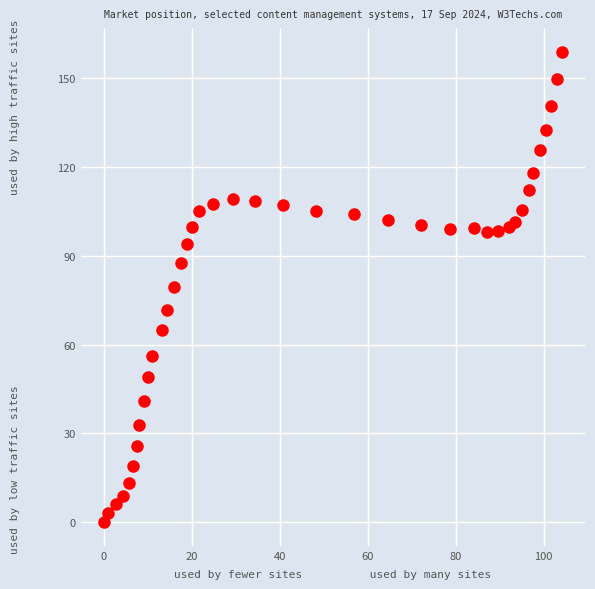

What is the range of Y values (max minus min)?

158.9